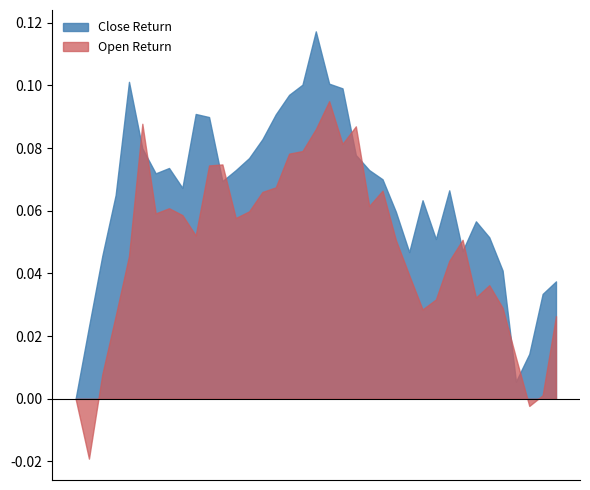

Which series has the largest range (max minus min)?

Close Return